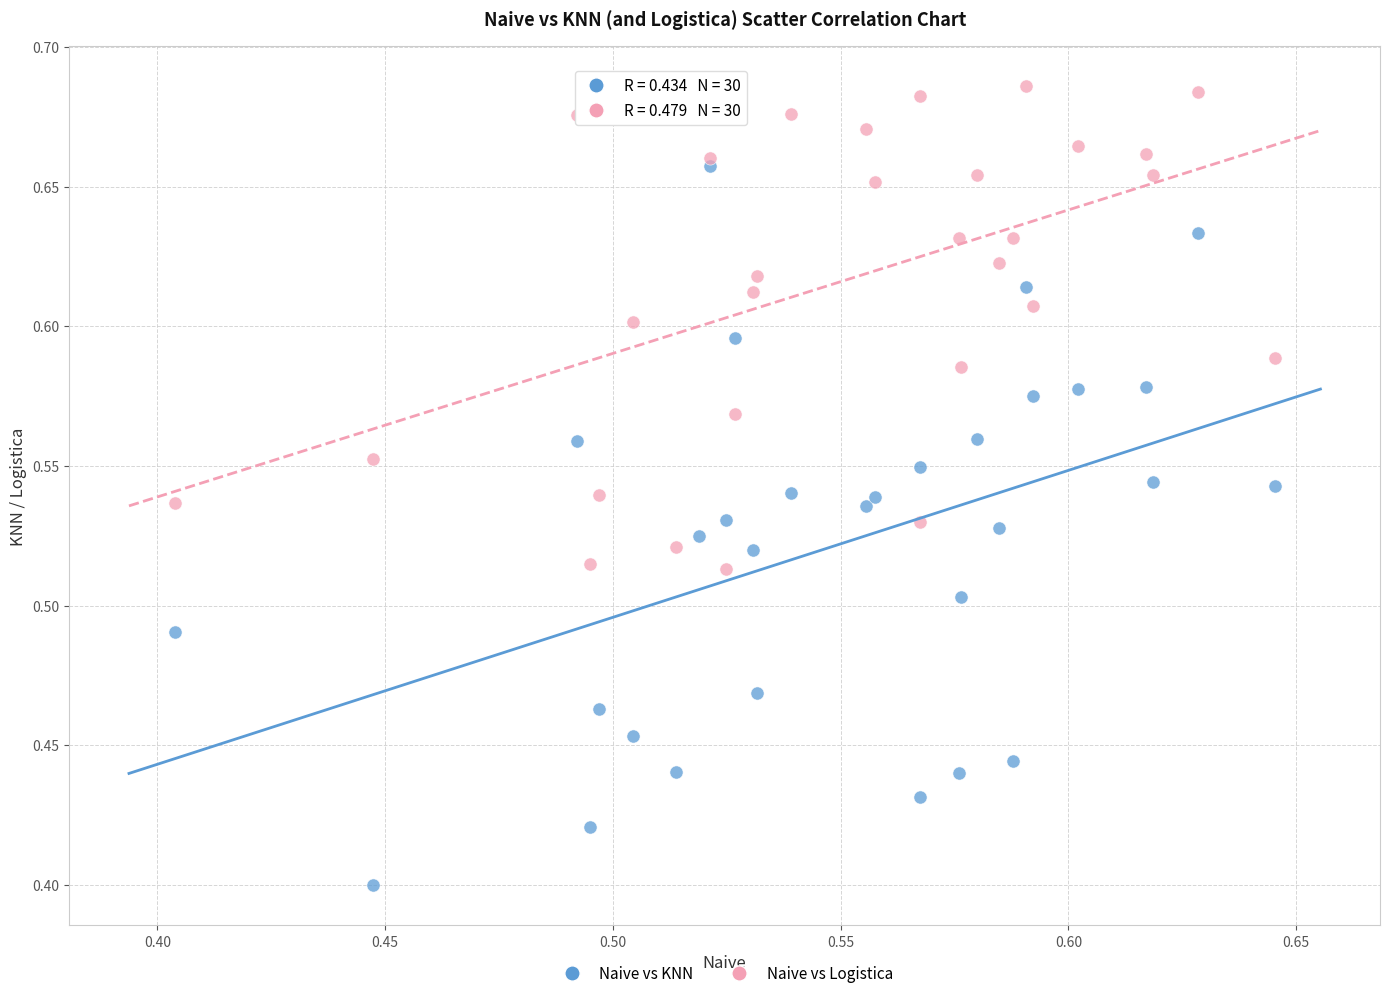

Which series reaches the minimum Y coordinate?

Naive vs KNN